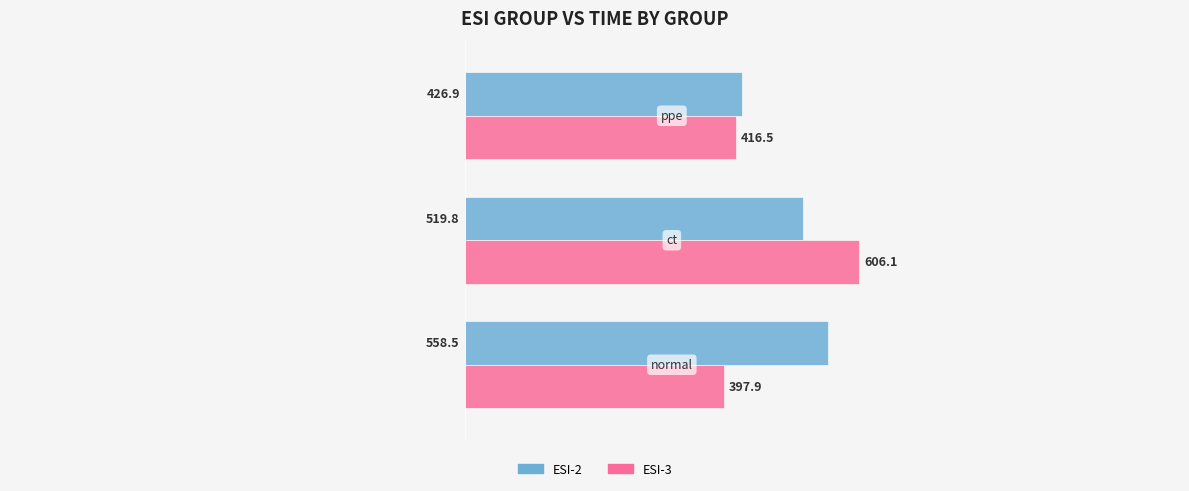

What is the average value of the ESI-2 series?

501.7